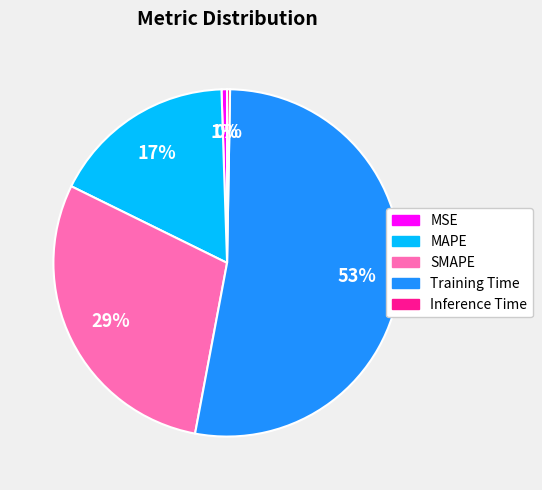

To the nearest percent, what is the average slice percentage?

20%